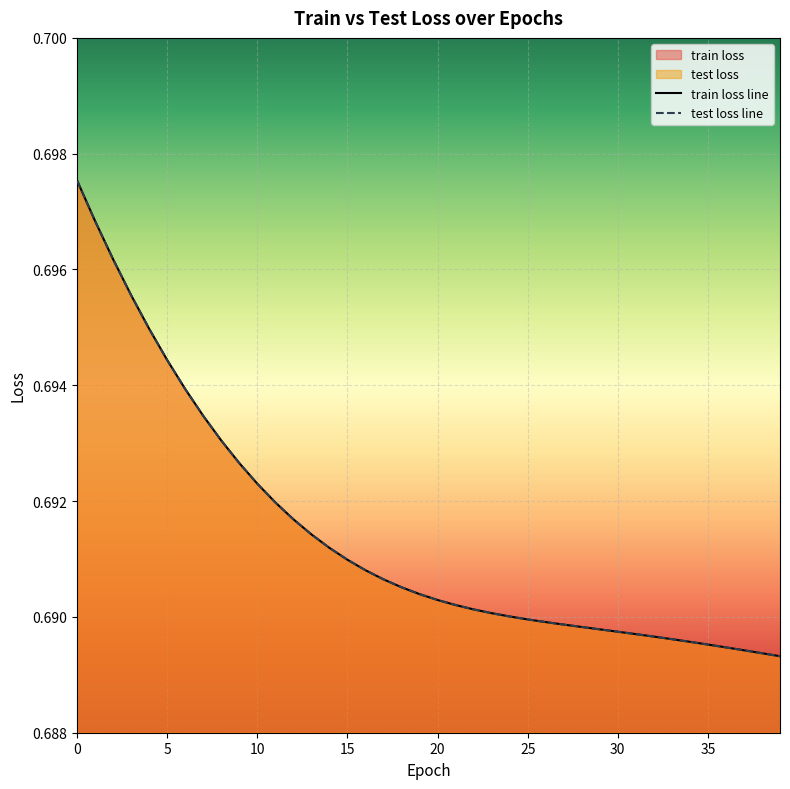

List the series in order of their peak value, lowest first.

train loss line, test loss line